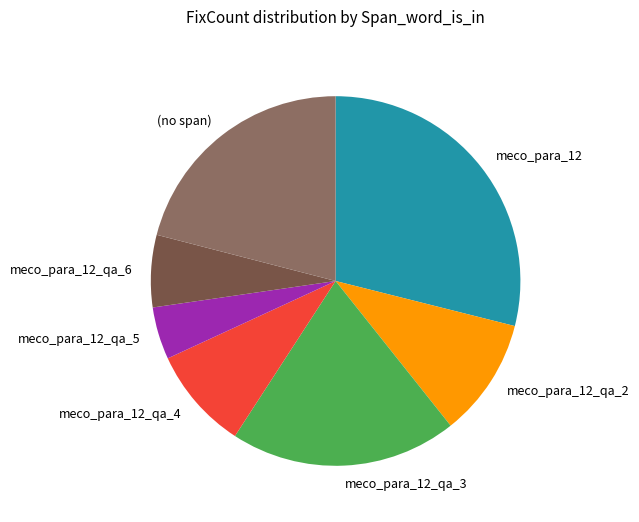

Which category has the smallest portion of the pie?

meco_para_12_qa_5